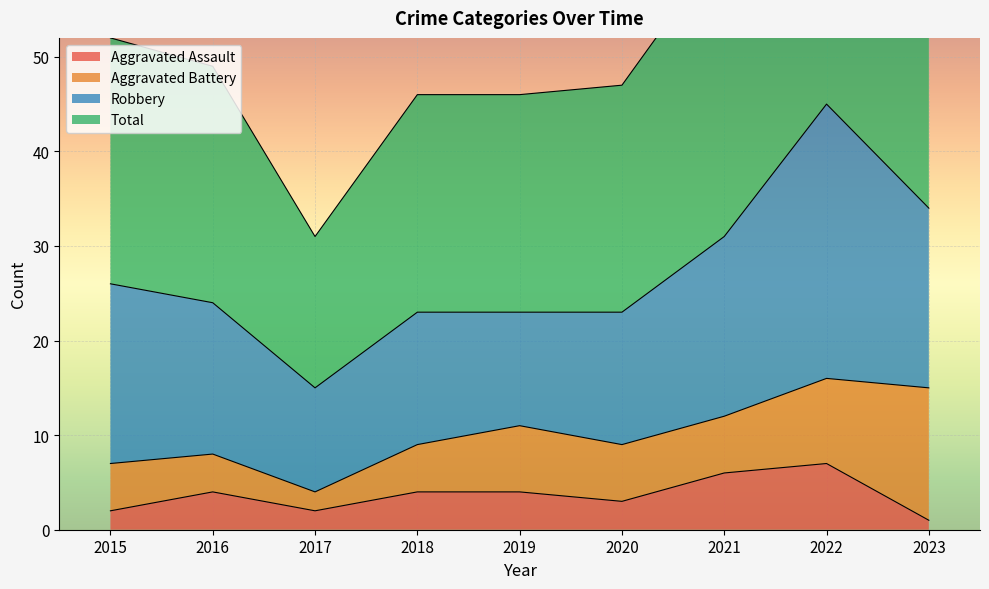

What is the maximum value for Aggravated Assault?

7